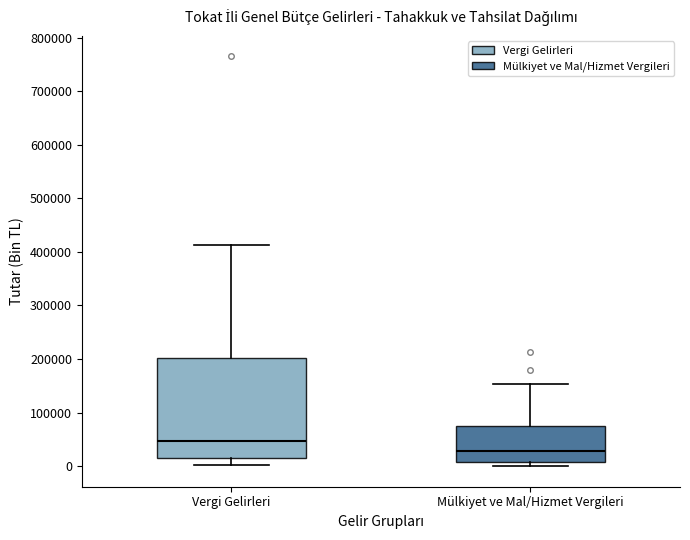

Which box has the highest median line?

Vergi Gelirleri